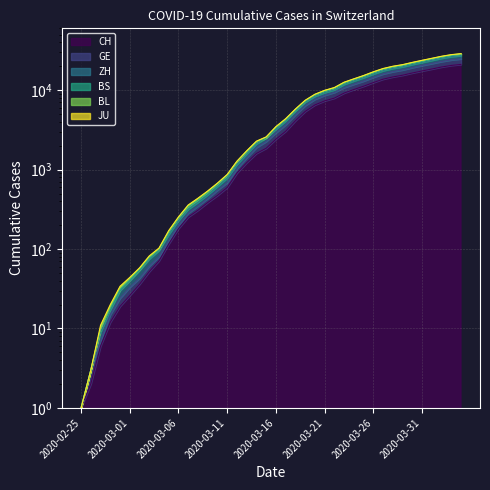

Which label corresponds to the largest value in the chart?

2020-04-04